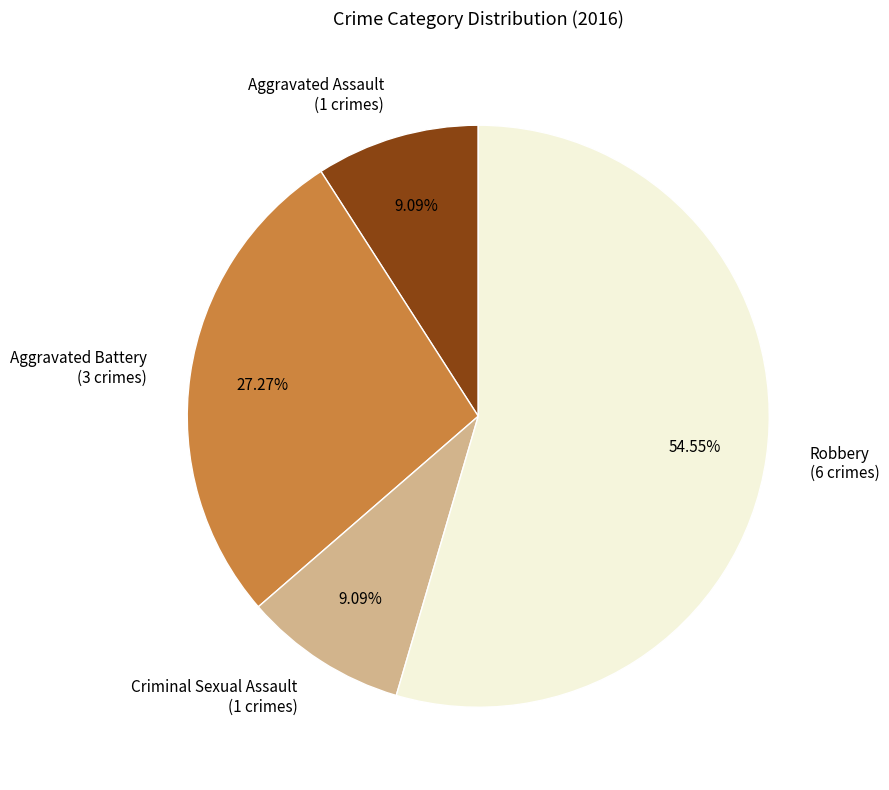

Is it true that Aggravated Battery is 41% of the pie?

False